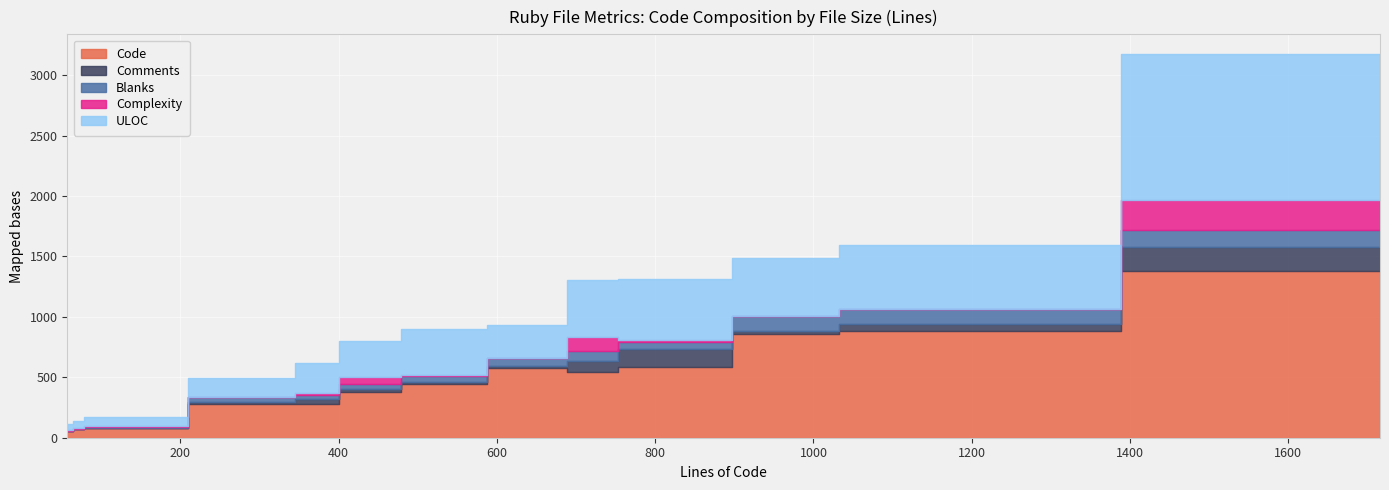

What is the maximum value shown in the chart?

1383